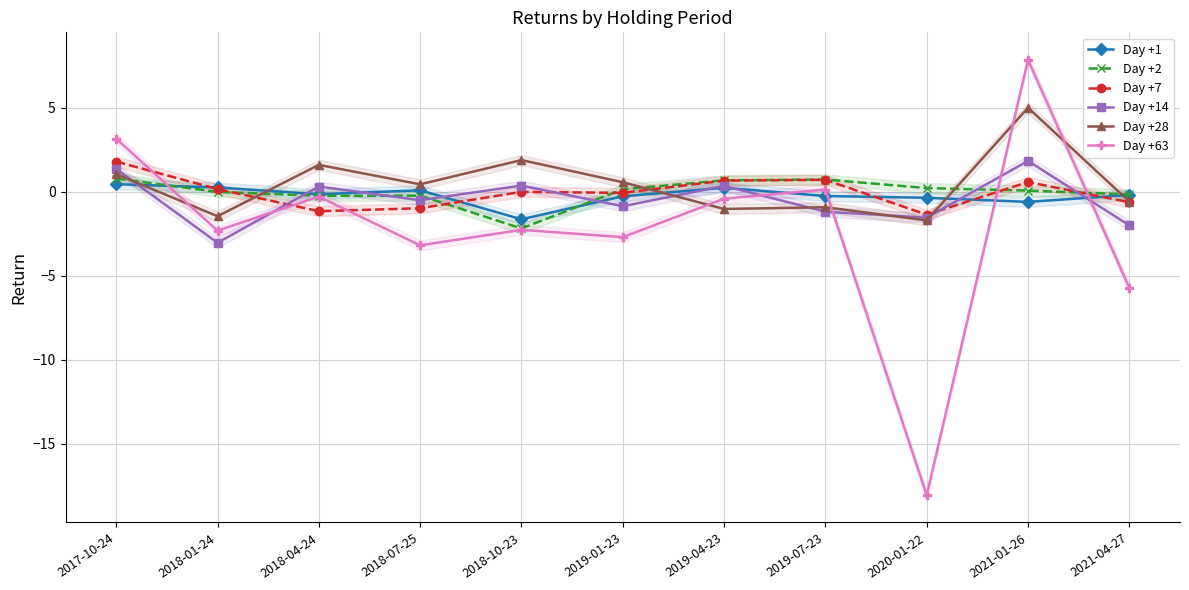

What value does the Day +63 series have at 2018-04-24?

-0.3